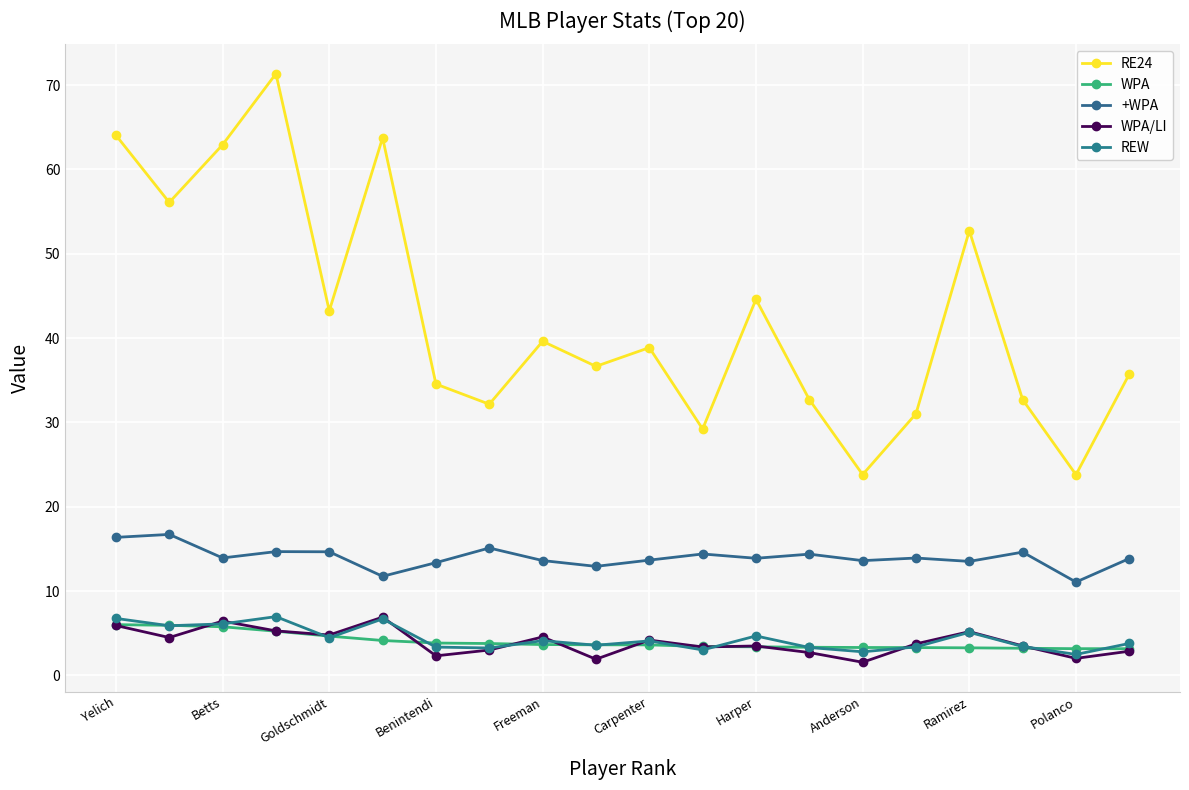

True or false: WPA and +WPA intersect in this chart.

False